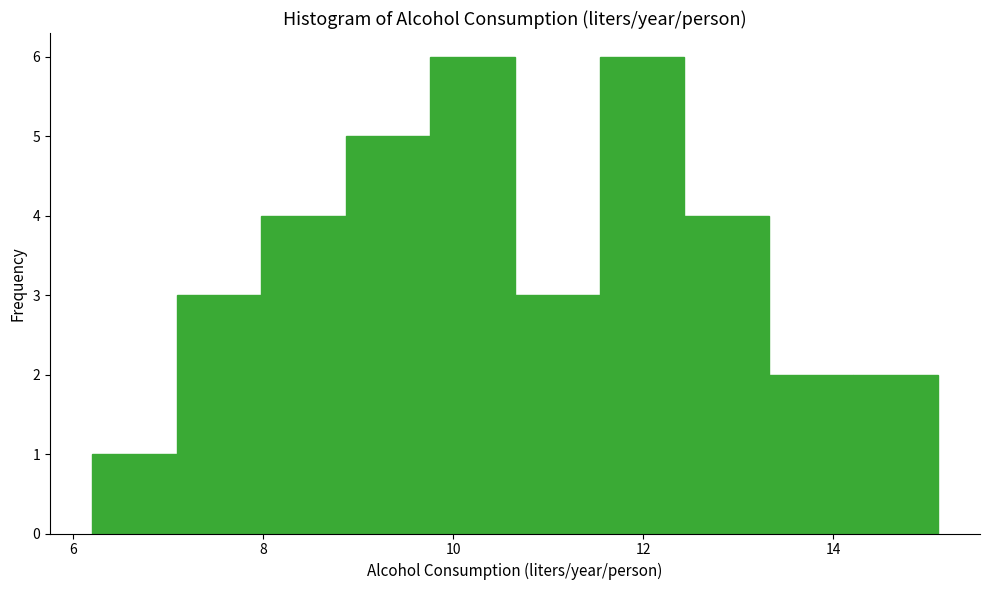

How tall is the bar that spans 14.2 to 15.2 on the x-axis? Neither the bar edges nor the heights are printed on the chart, so give them approximately, as read against the axes.

2